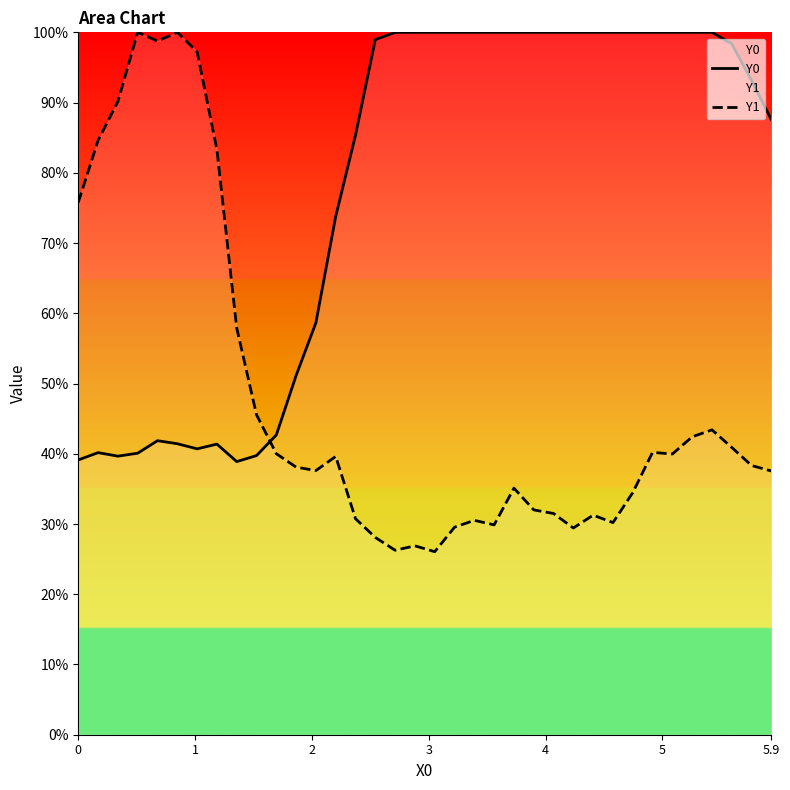

Rank the series by their average value, from lowest to highest.

Y1, Y0